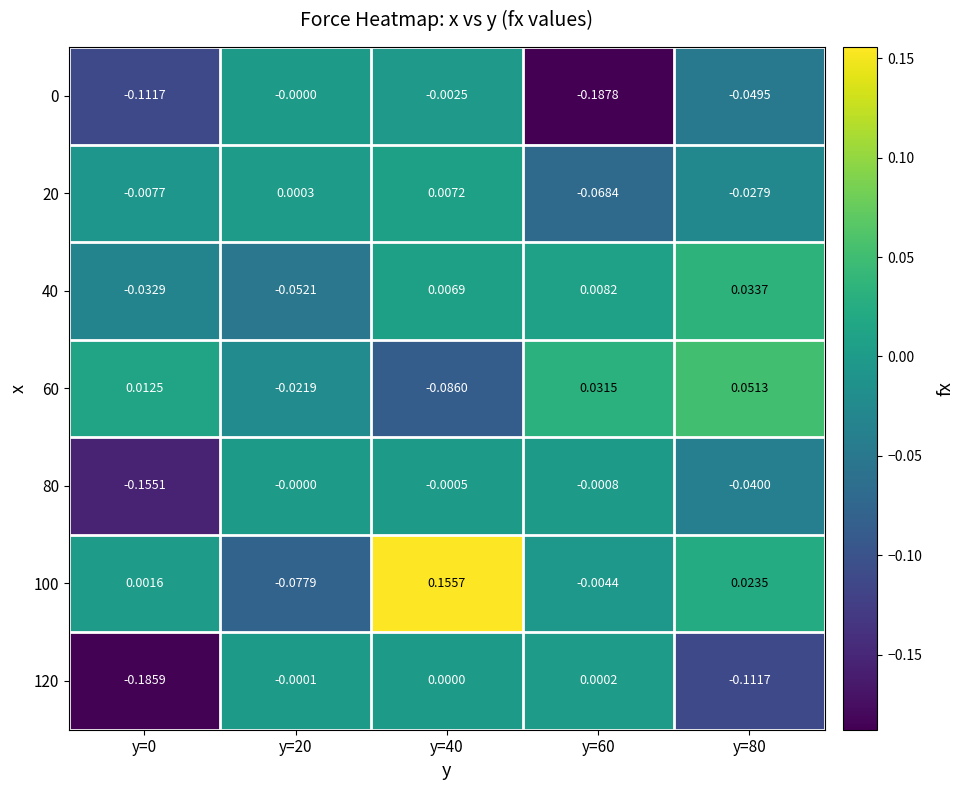

Is the value of 0 at y=60 greater than the value of 80 at y=0?

No